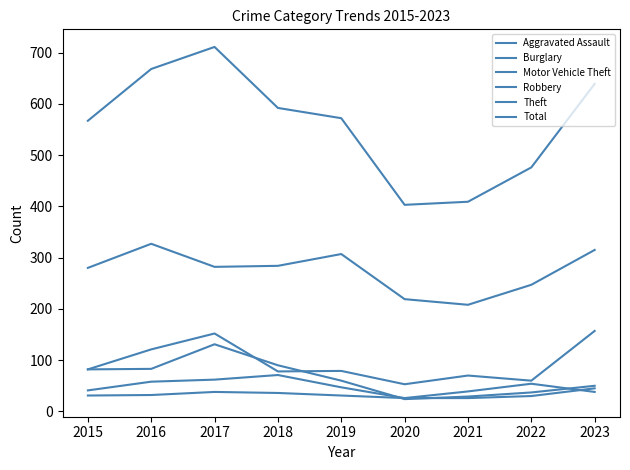

Which series has the largest total across all categories?

Total